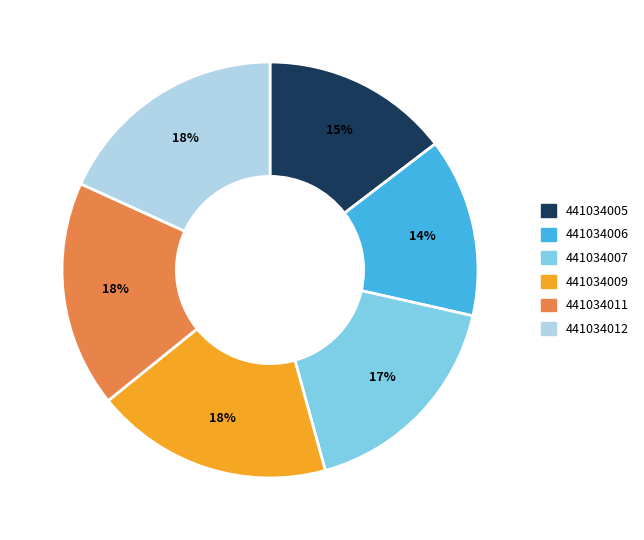

Between 441034006 and 441034009, which is larger?

441034009